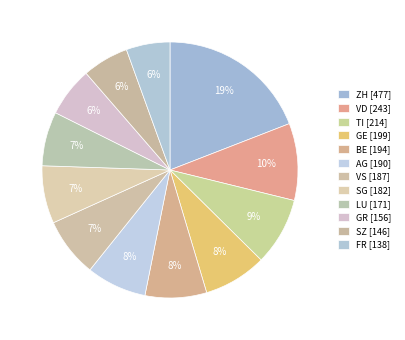

What is the ratio of the value at VS to the value at TI?

0.9